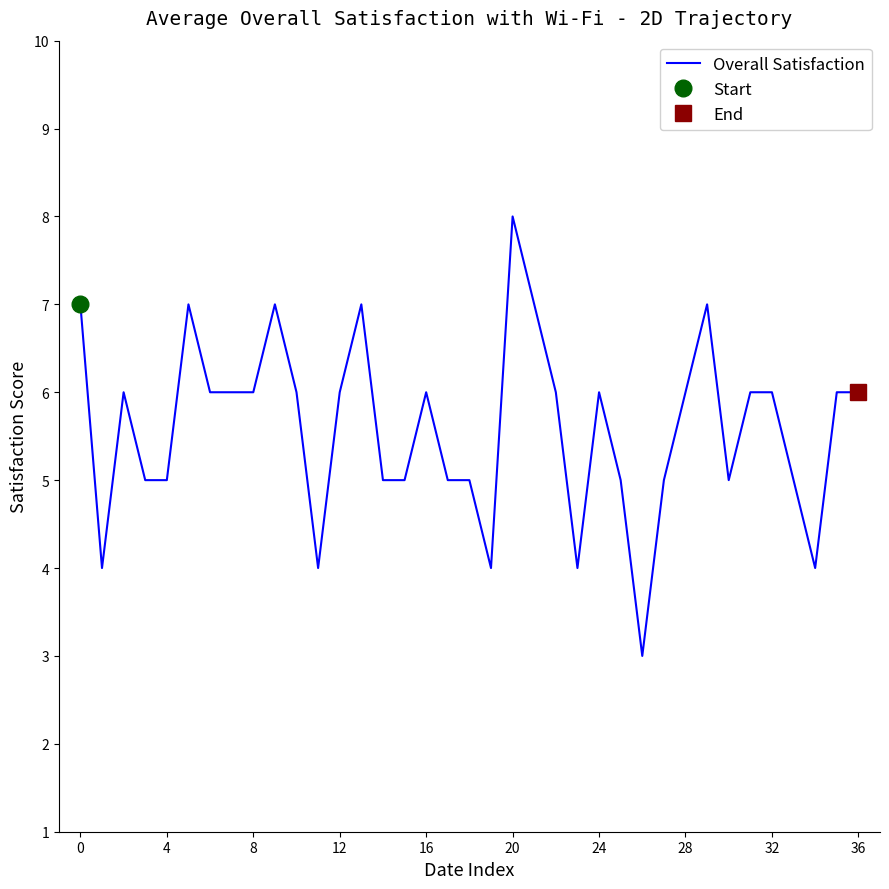

How many data points are above 6?

7